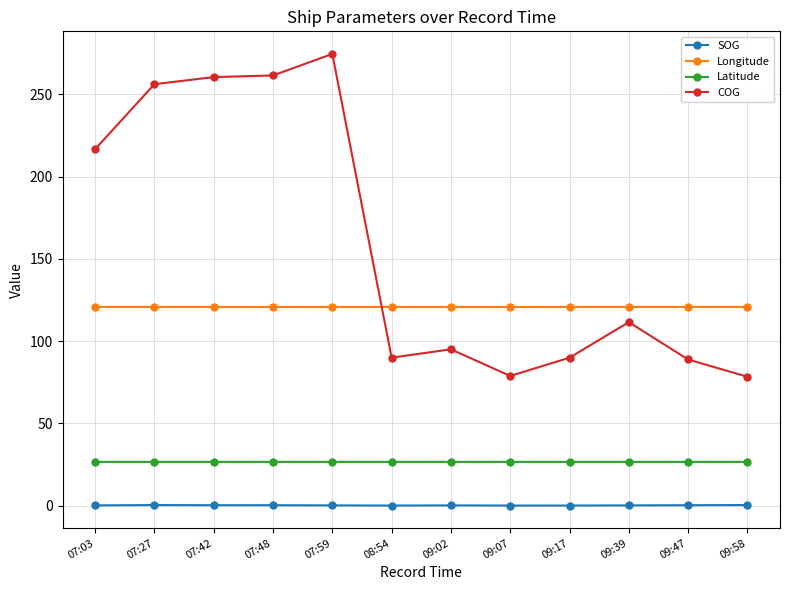

Which series changed the most between 07:03 and 07:48?

COG